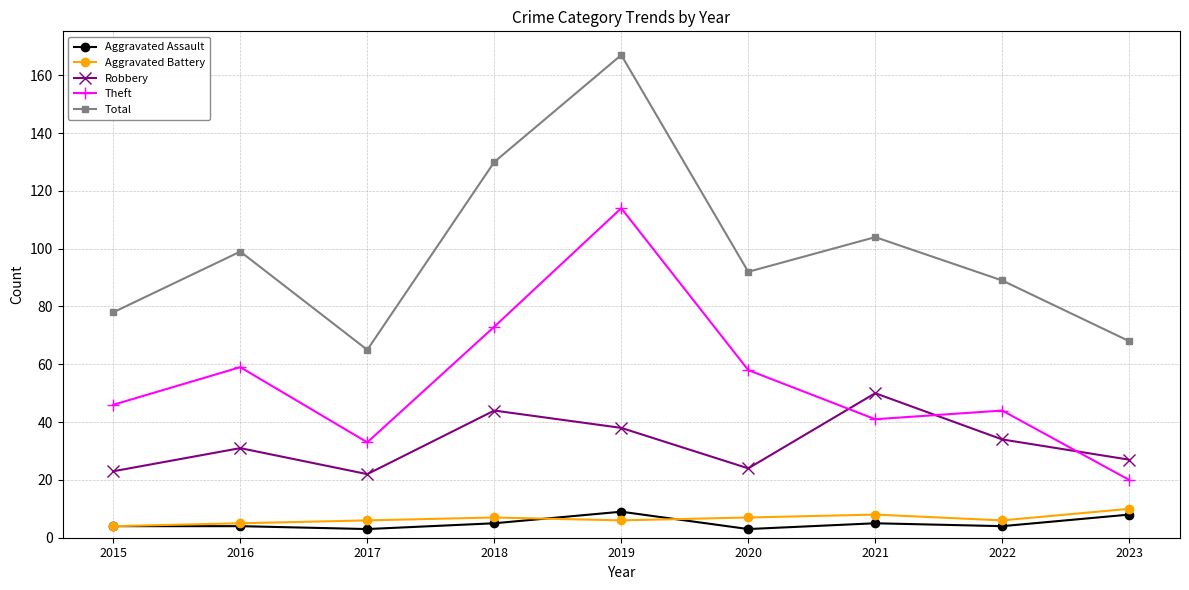

What are all the series names shown in the legend?

Aggravated Assault, Aggravated Battery, Robbery, Theft, Total